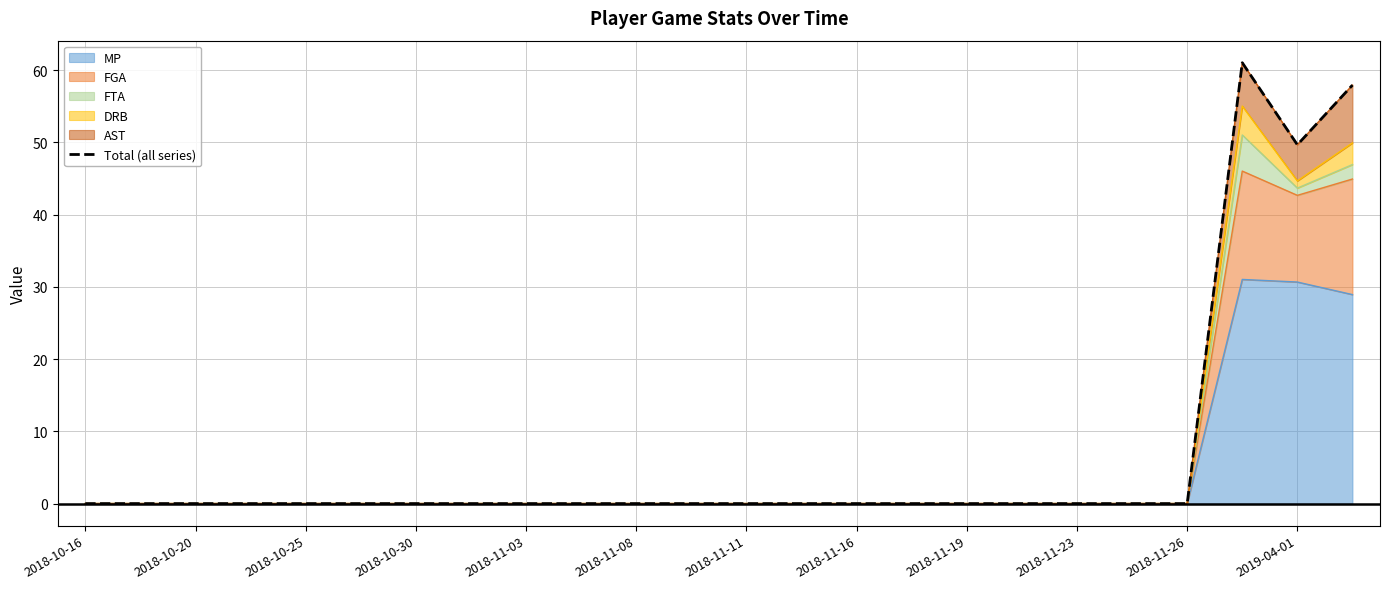

The value of MP at 2018-11-08 is 21.6. True or false?

False